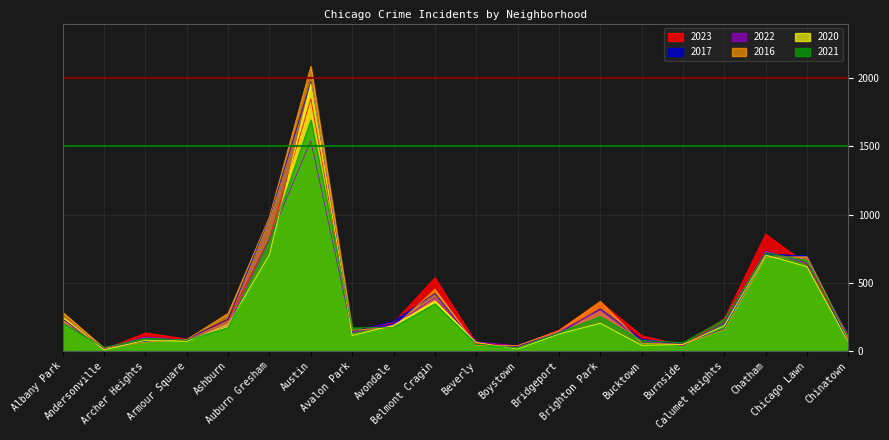

What is the total value across all series at Chinatown?

513